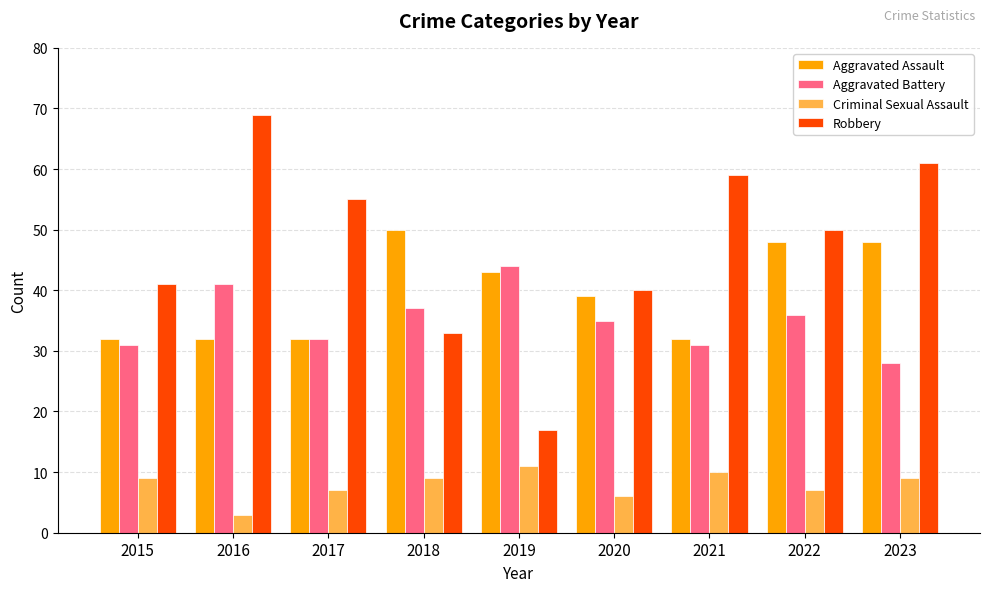

What is the sum of all Robbery values?

425